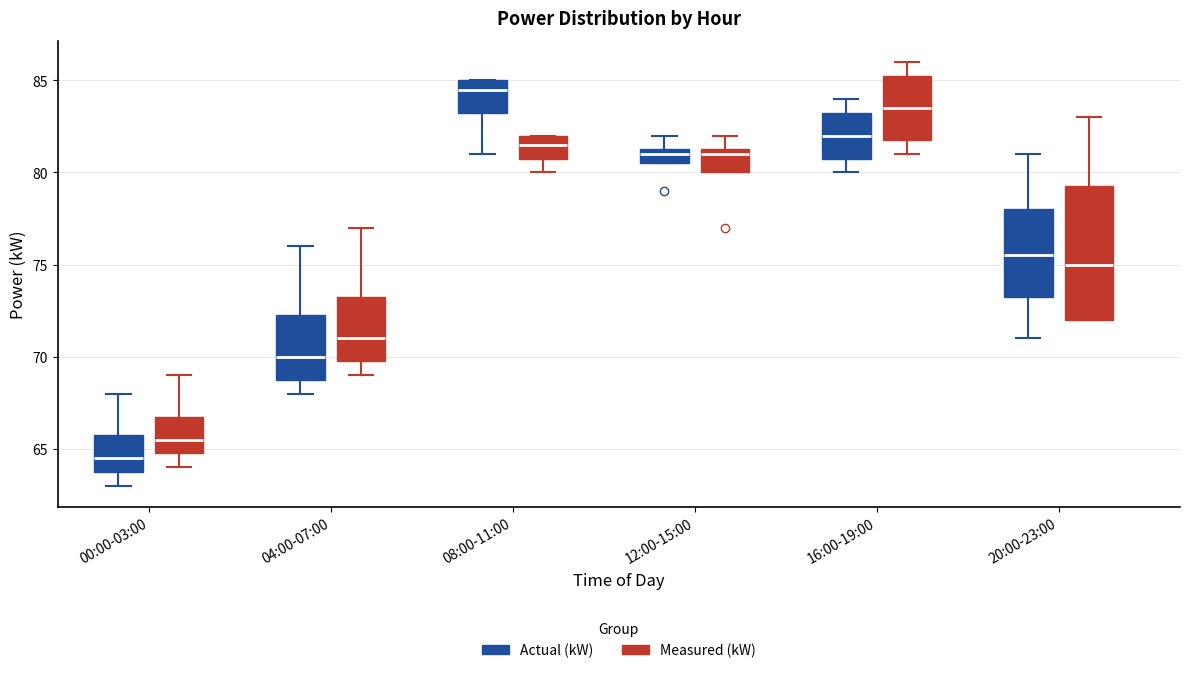

Which box is the tallest, from its lower edge to its upper edge?

20:00-23:00 (Measured (kW))